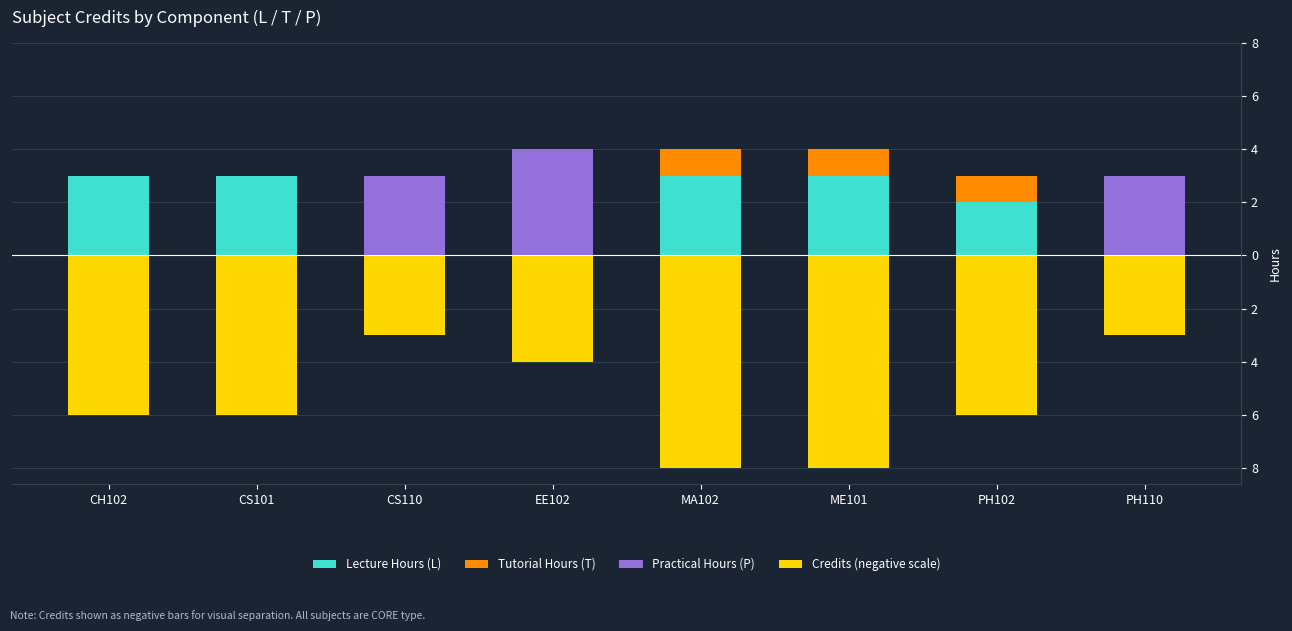

How many bars are there in total?

32